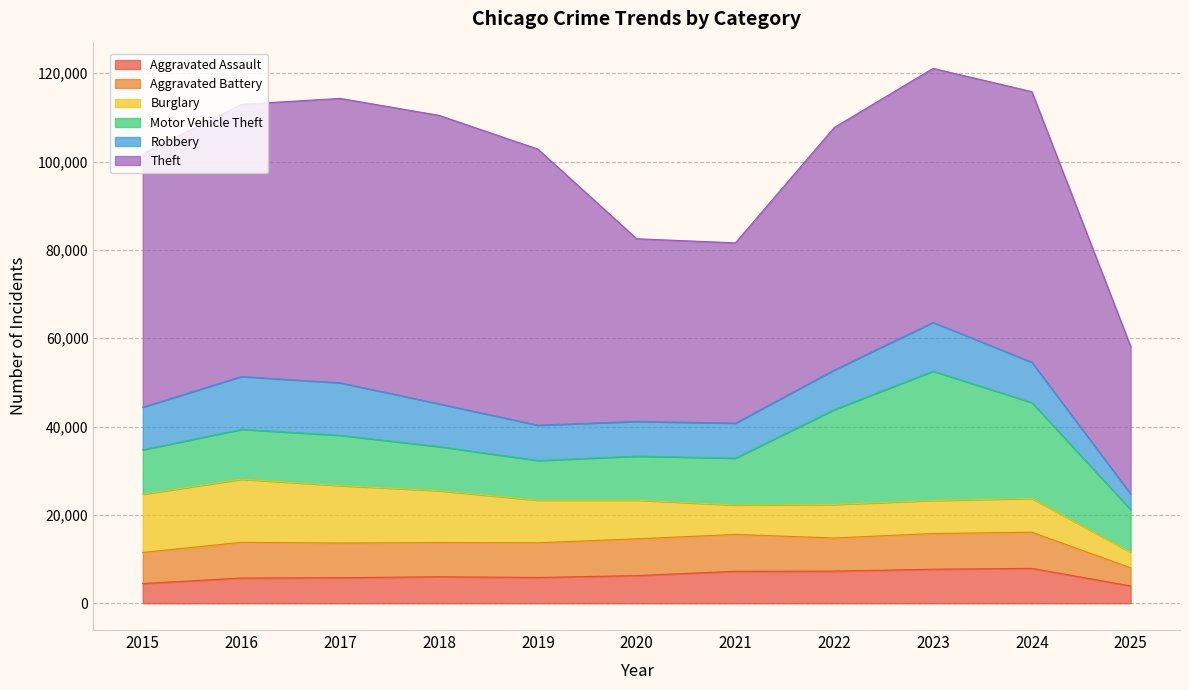

Between 2017 and 2022, which series saw the biggest shift?

Motor Vehicle Theft